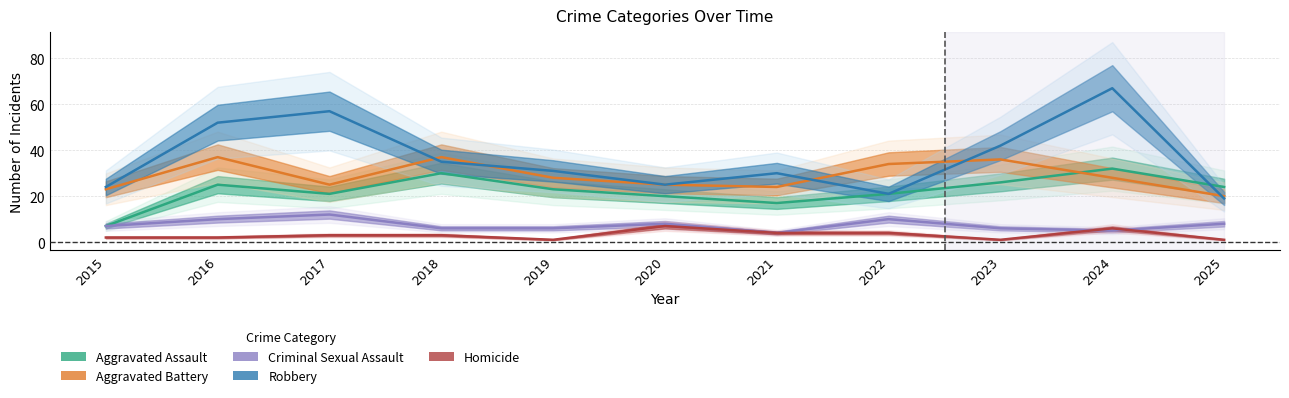

Which has a higher value, 2016 or 2017?

2016